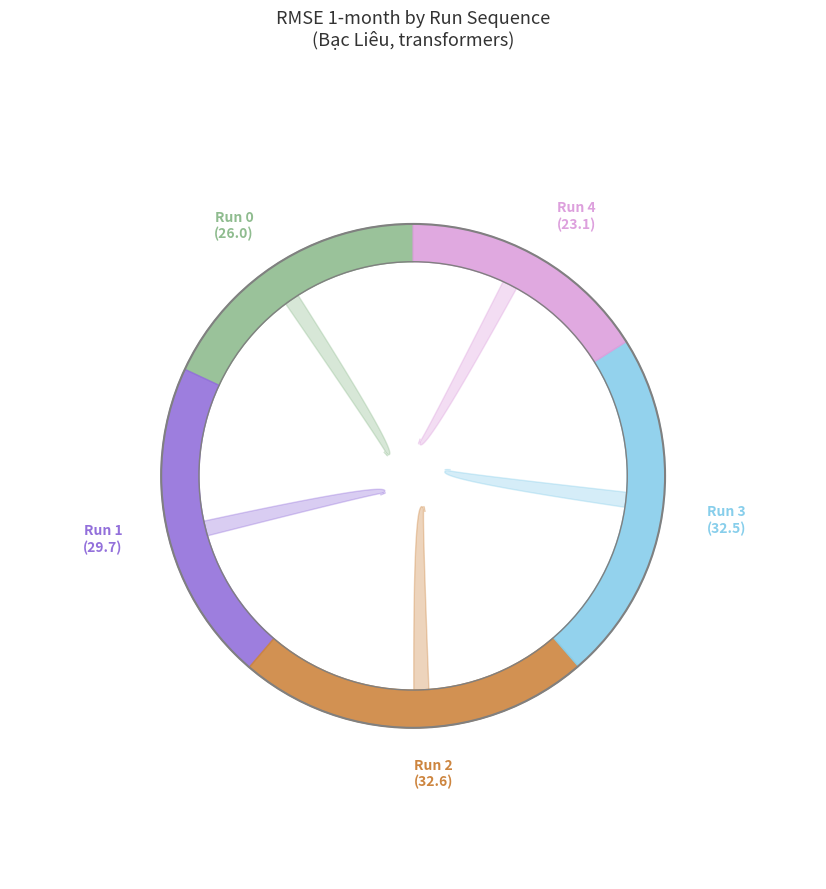

Combined, what portion of the pie is Run 0 and Run 4?

34.1%